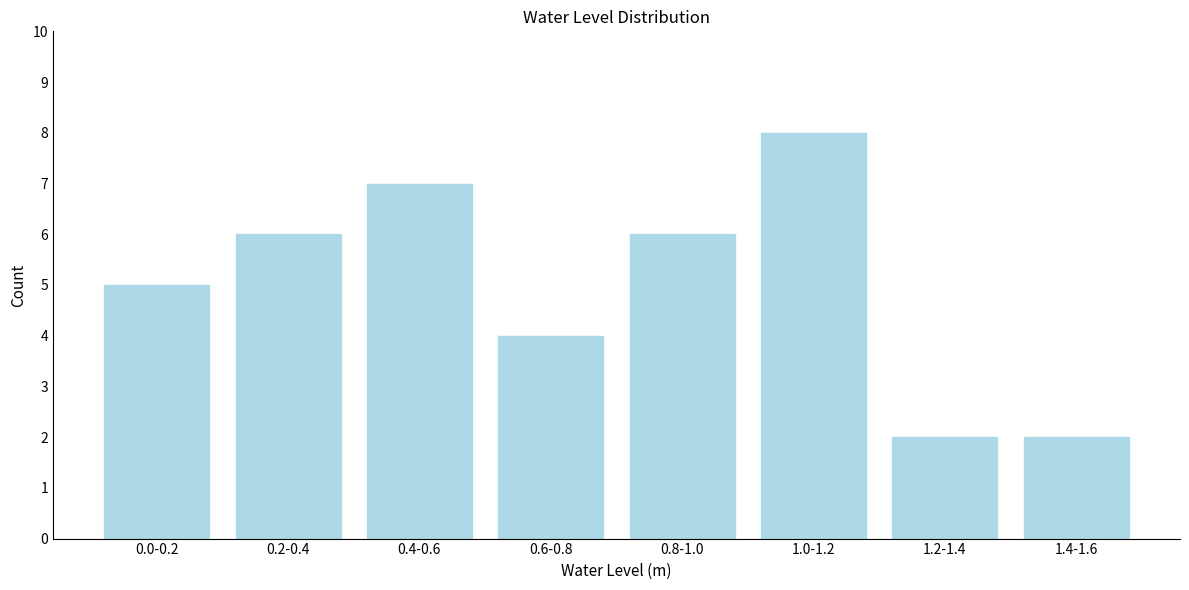

Reading left to right, list all the values displayed in this chart.

5	6	7	4	6	8	2	2